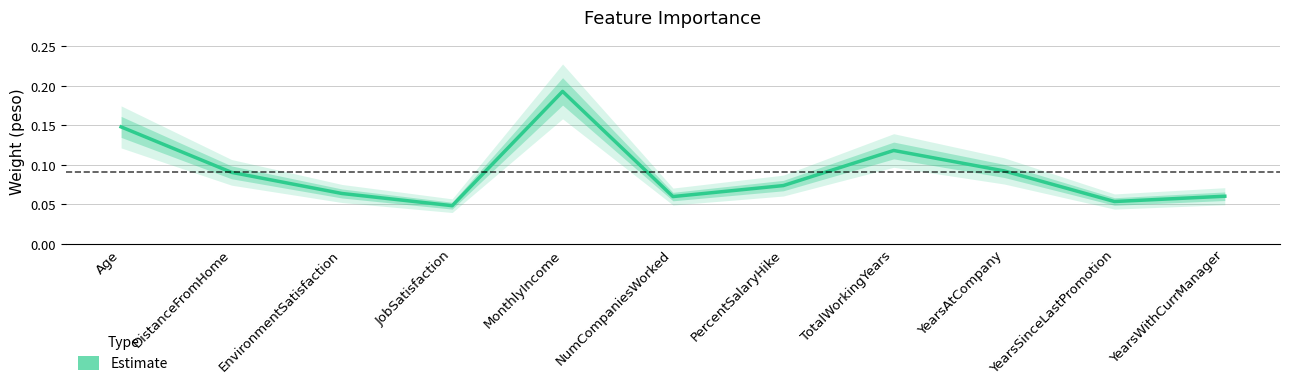

What is the greatest value displayed?

0.2